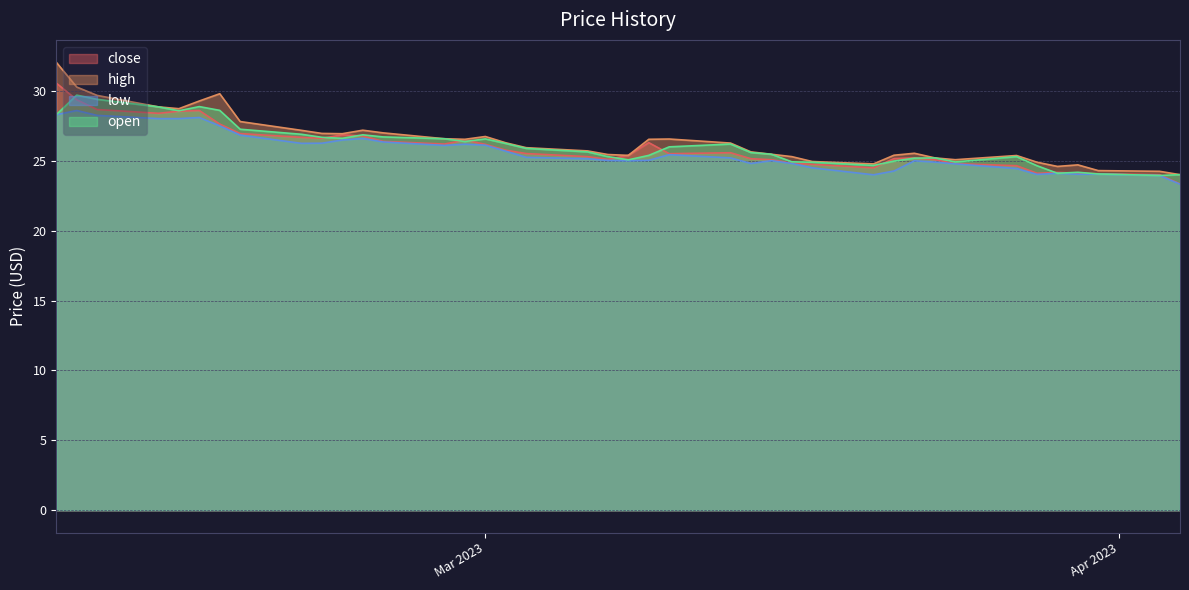

What is the maximum value for close?

30.6